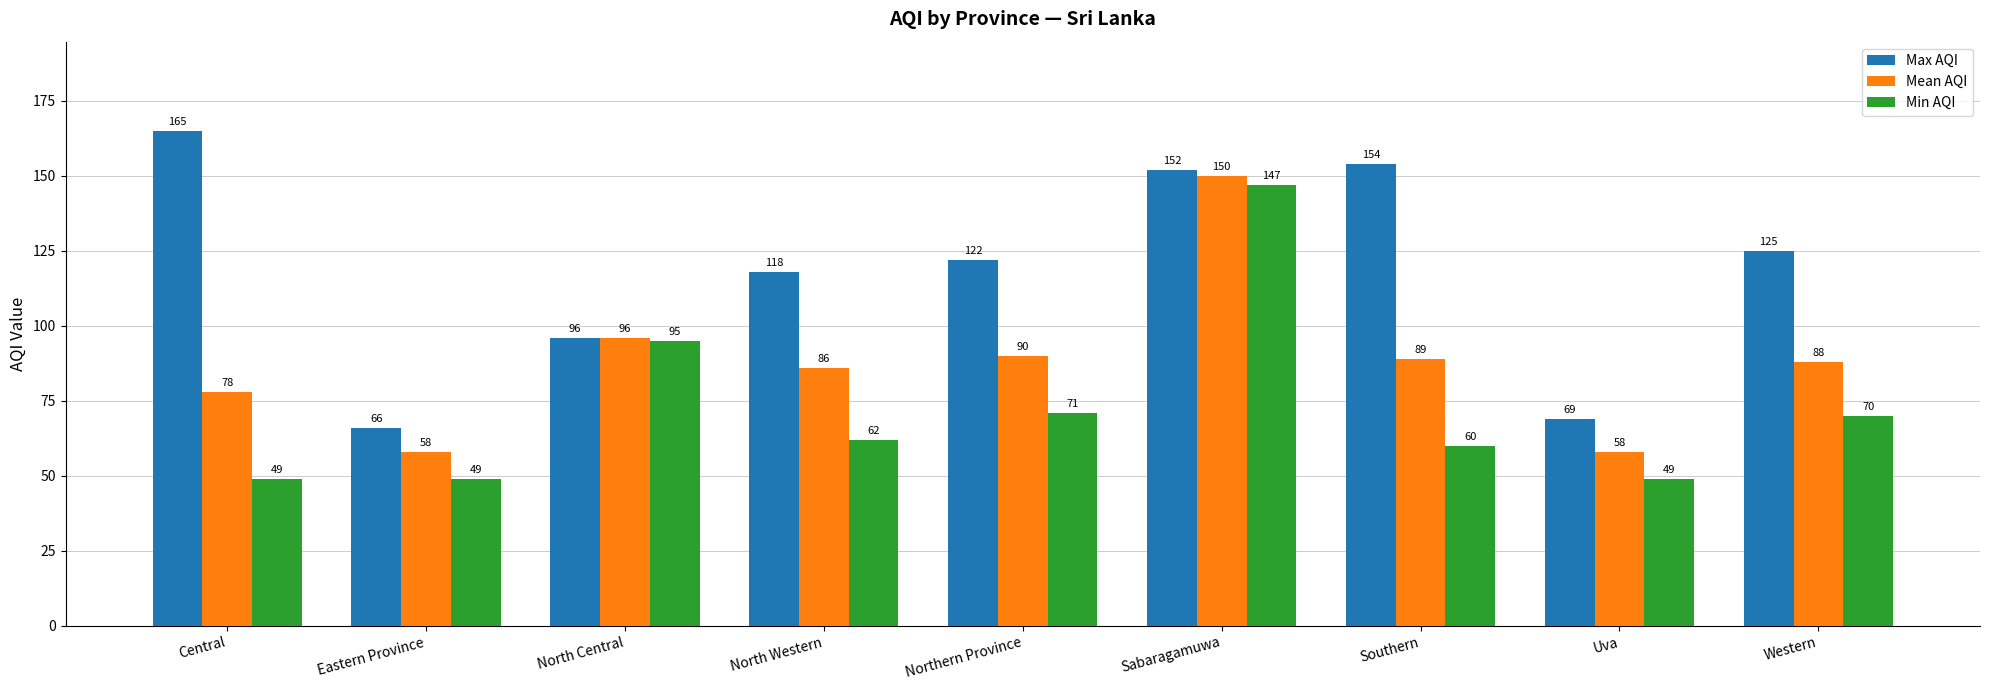

Which label corresponds to the largest value in the chart?

Central